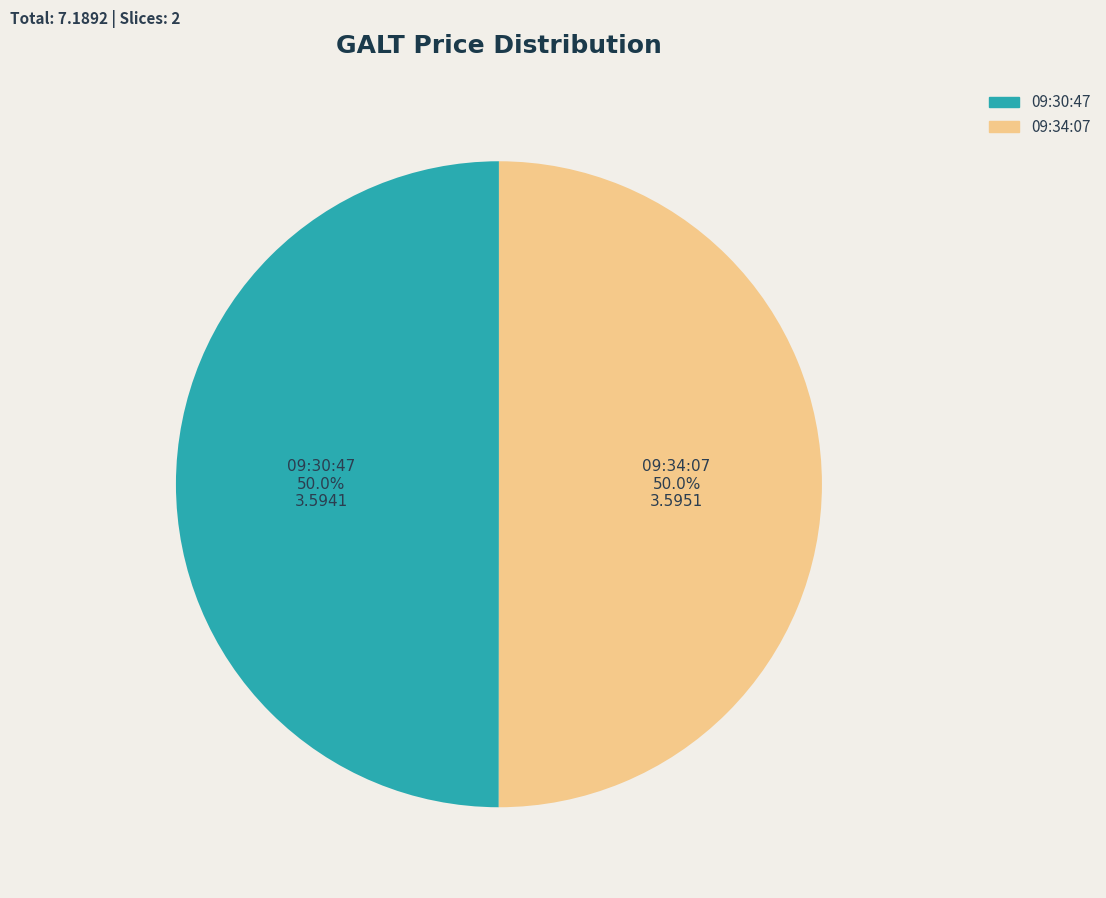

Approximately how many times larger is the value at 09:30:47 compared to 09:34:07?

1.0